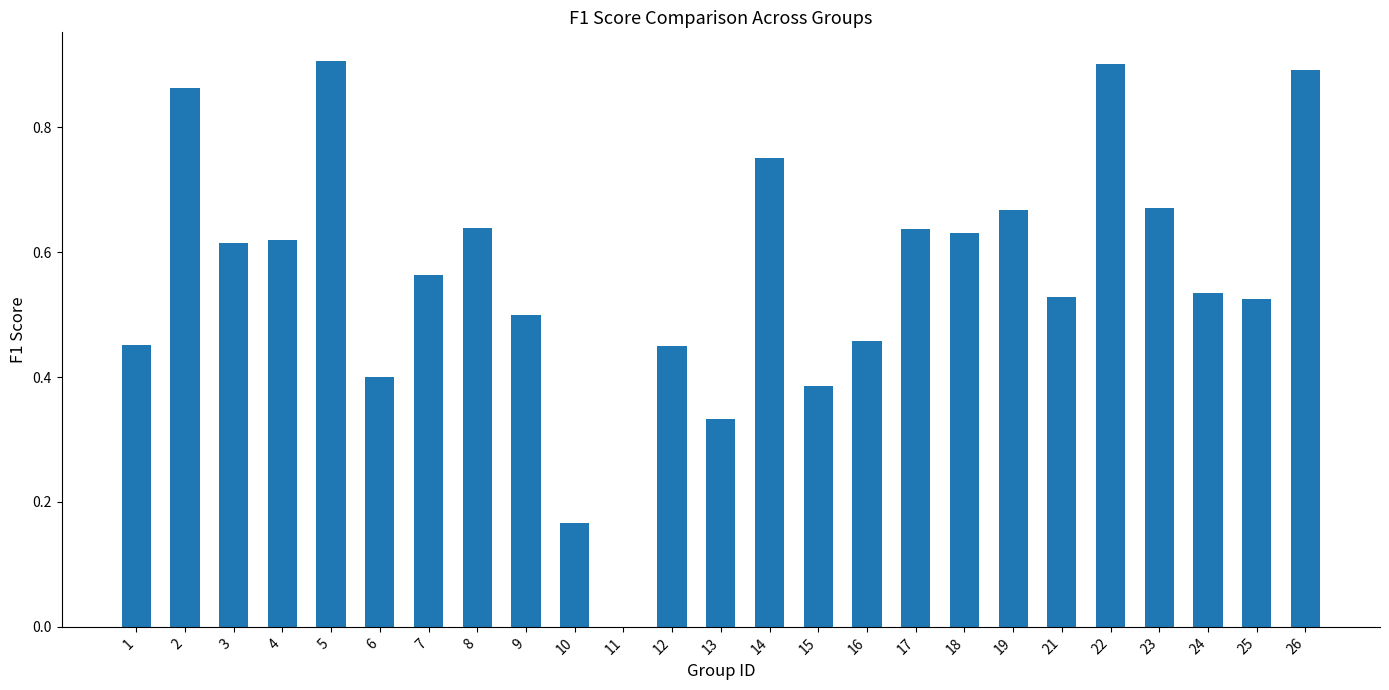

Is it true that the value at 12 is 0.2?

False